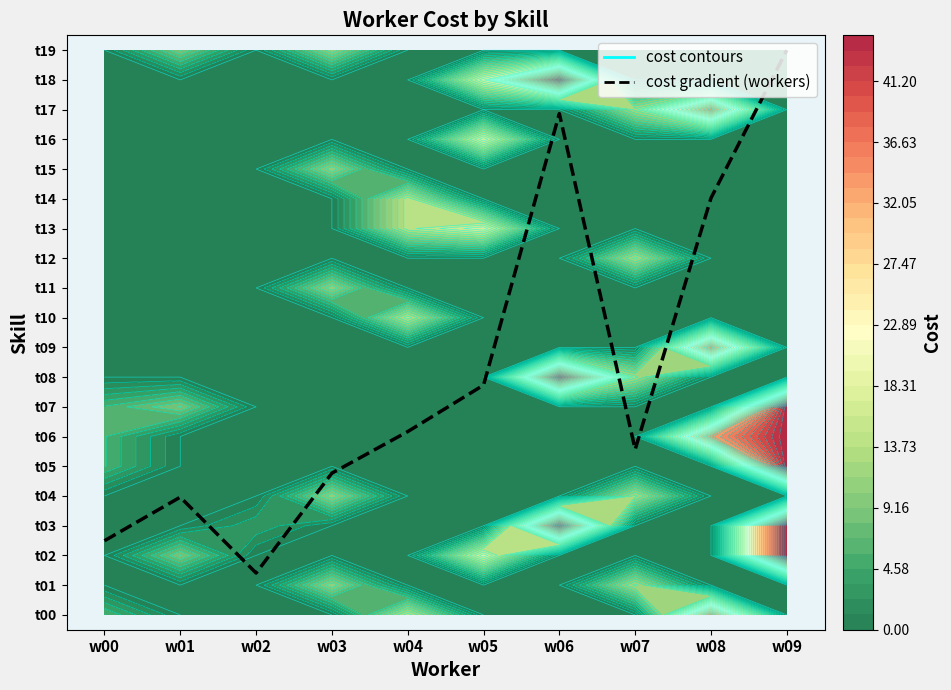

What is the smallest value displayed?

1.4